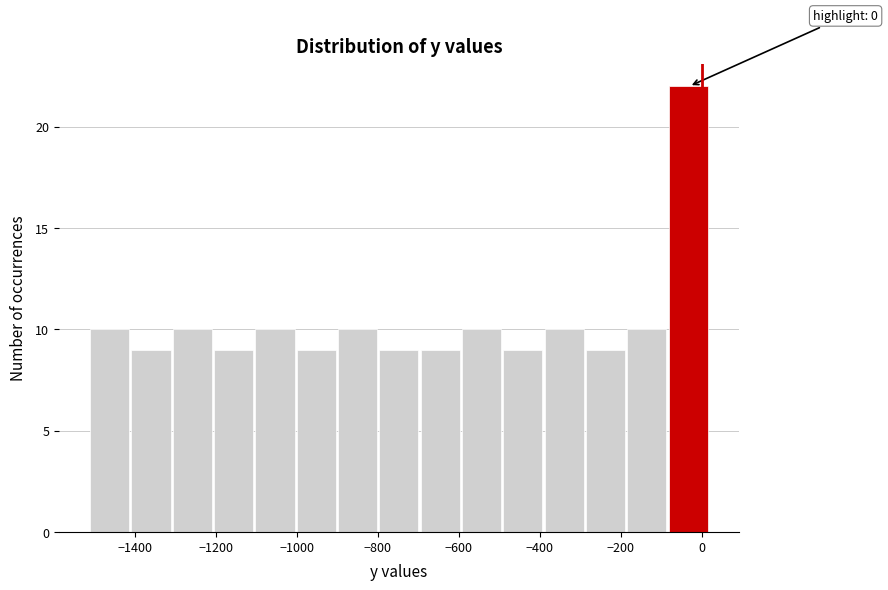

Over which range of the x-axis is the bar tallest?

-80 to 20